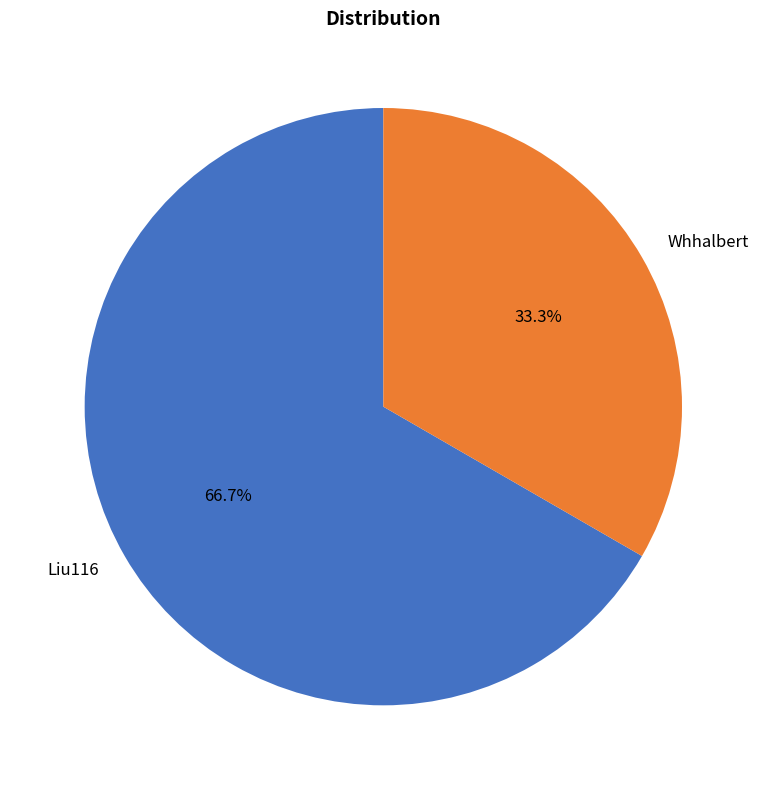

What percentage is the Liu116 slice, to the nearest percent?

67%